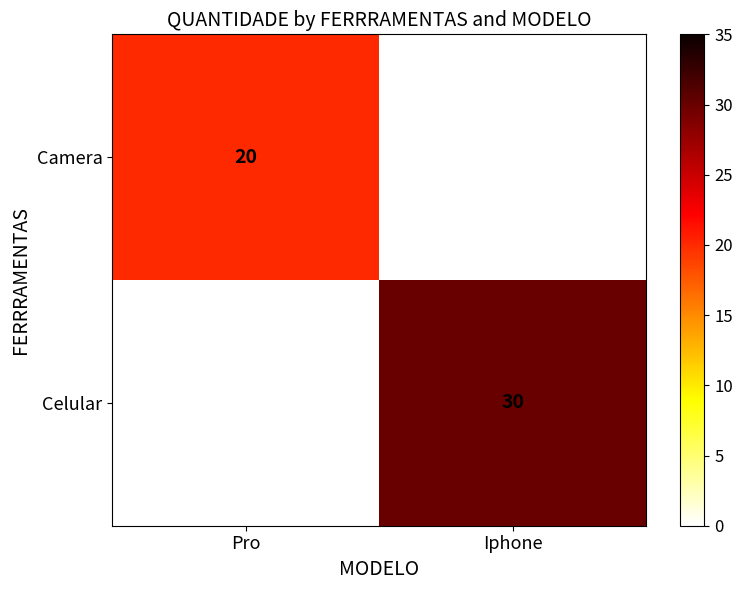

What is the greatest value displayed?

30